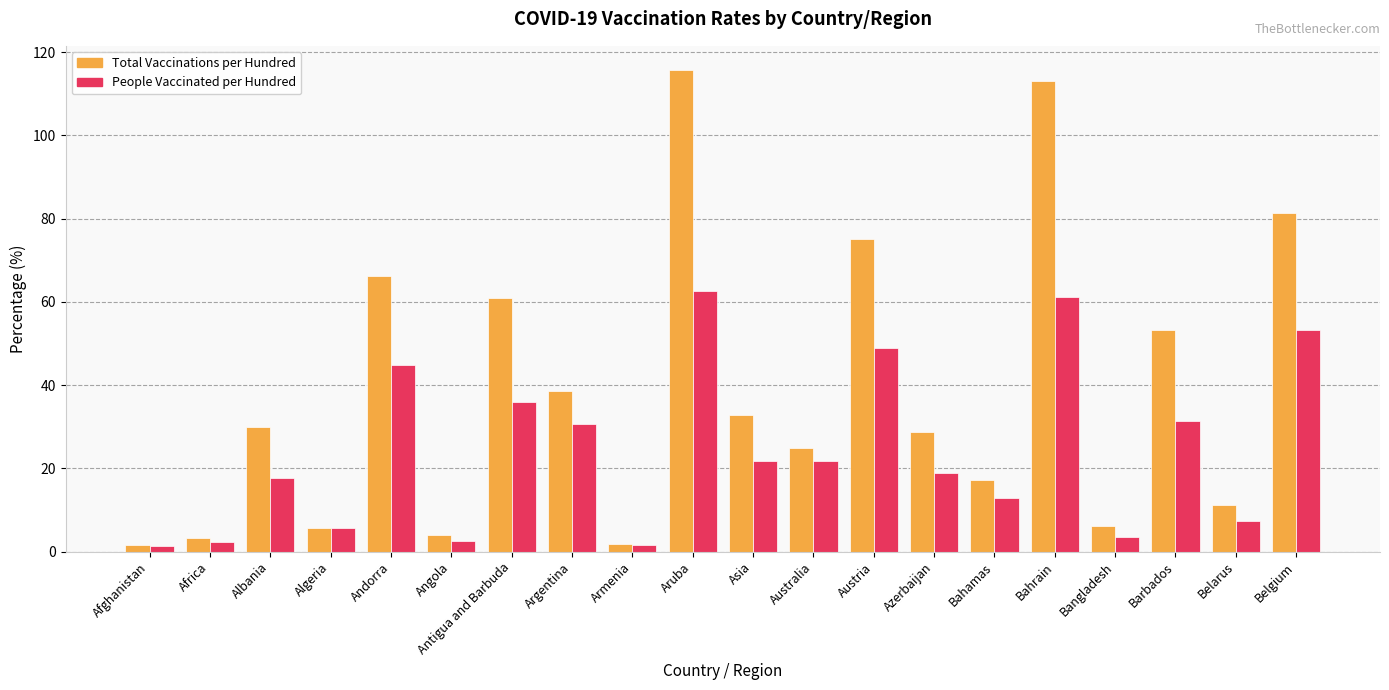

What is the spread (max minus min) of values at Bangladesh?

2.6